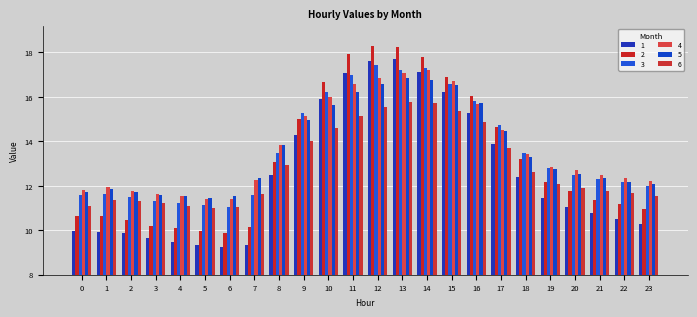

How many groups of bars are there?

24